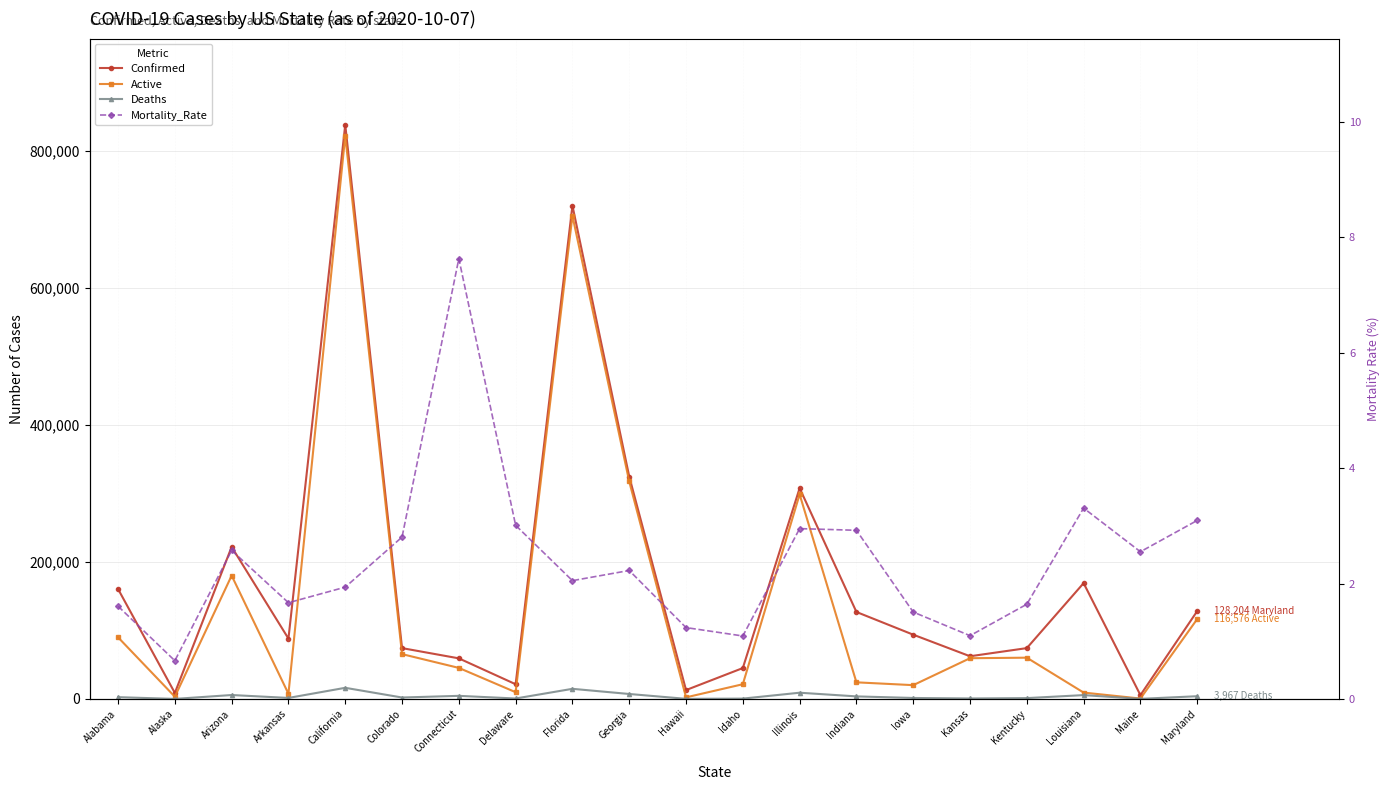

How many interior local peaks does the Deaths series have?

6